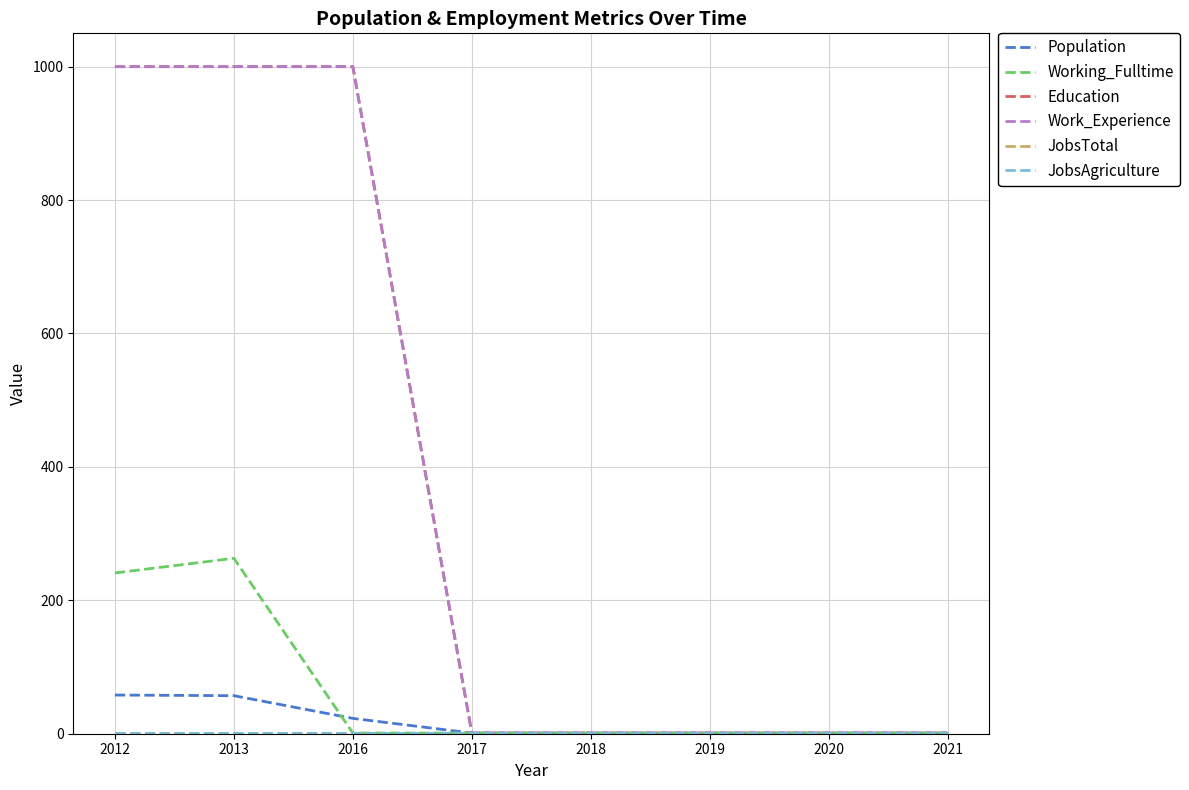

What is the smallest value displayed?

1